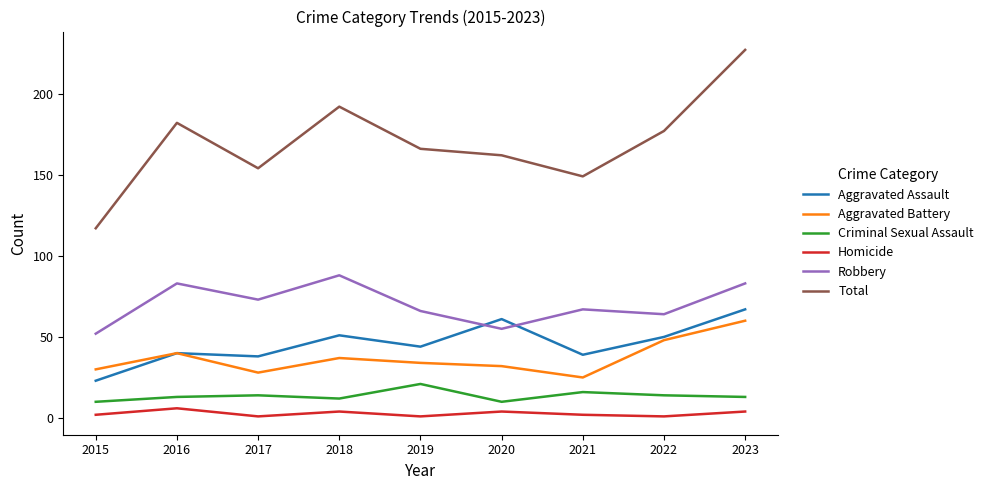

The Robbery series shows 55 at 2020. True or false?

True